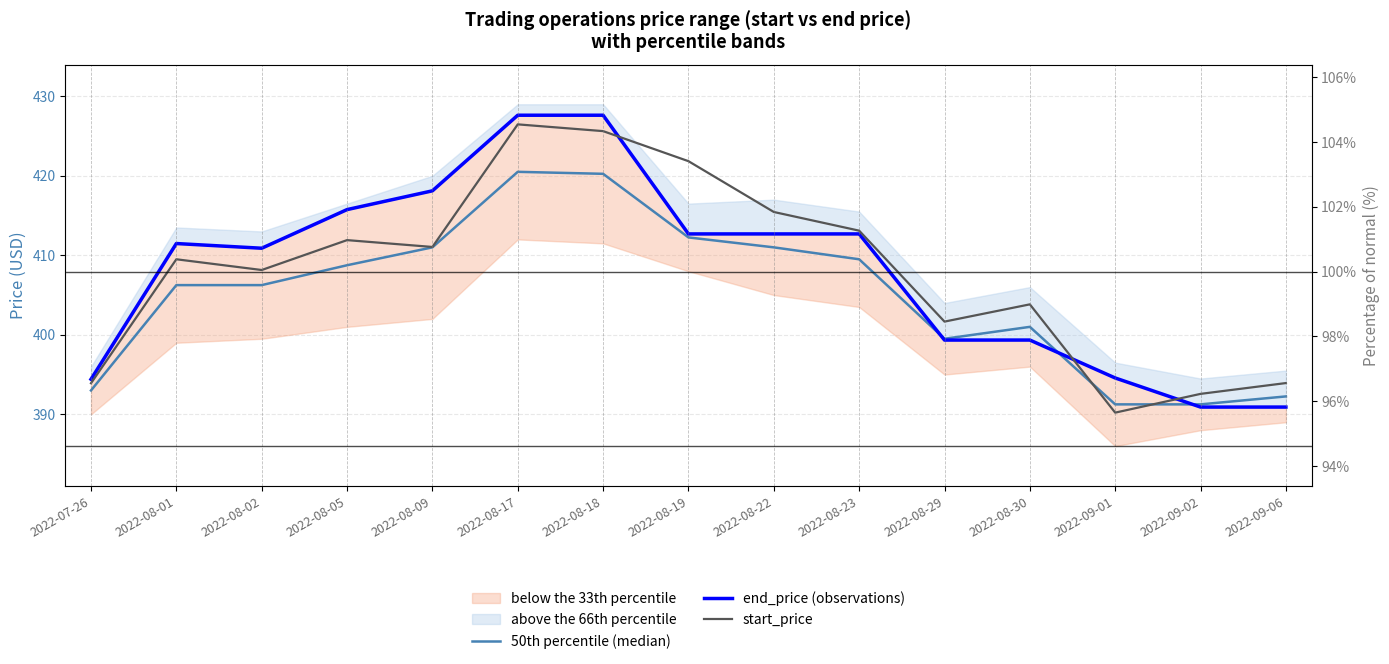

In 50th percentile (median), how many points are higher than both neighbors (excluding endpoints)?

2